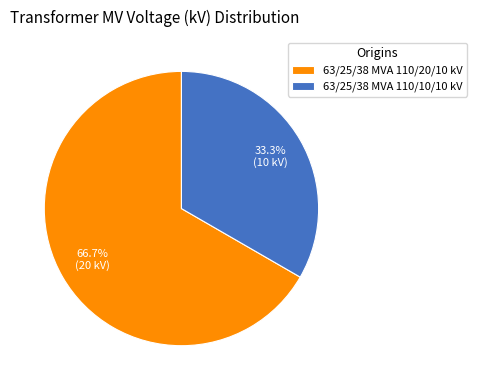

Which category accounts for the majority?

63/25/38 MVA 110/20/10 kV